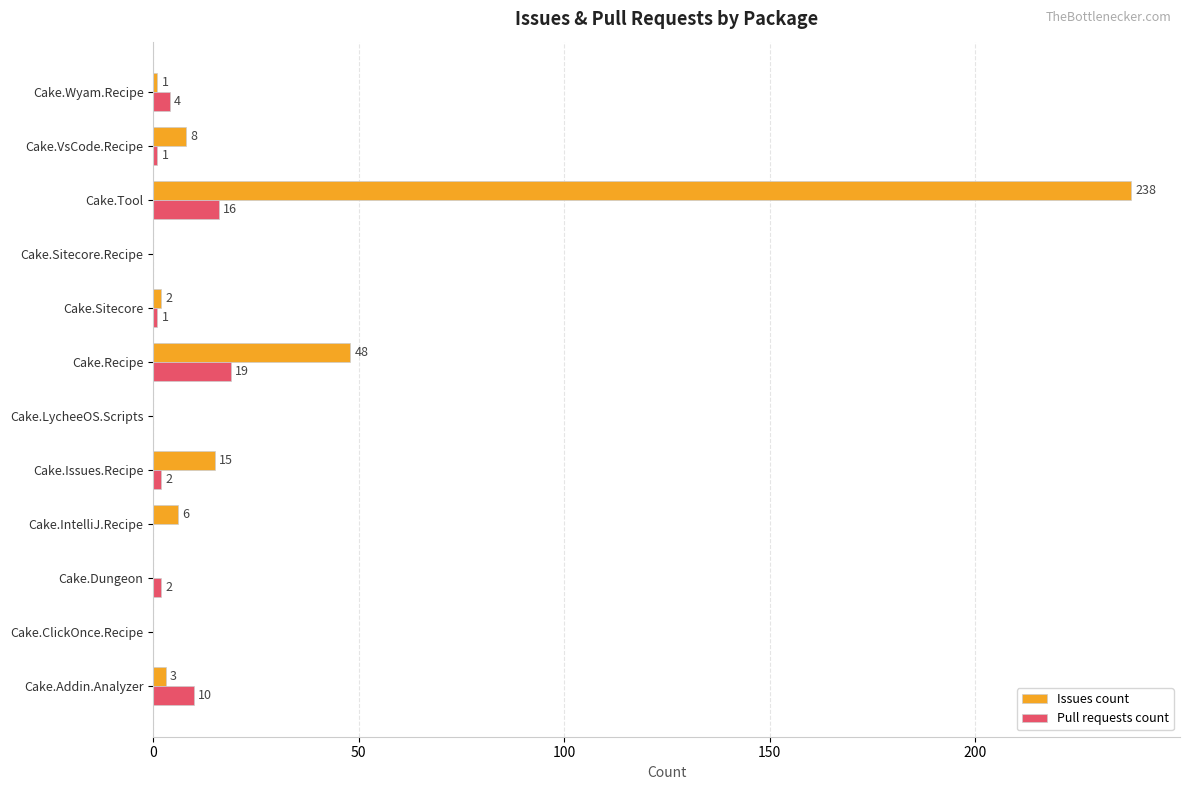

At which label is Pull requests count closest to 9?

Cake.Addin.Analyzer